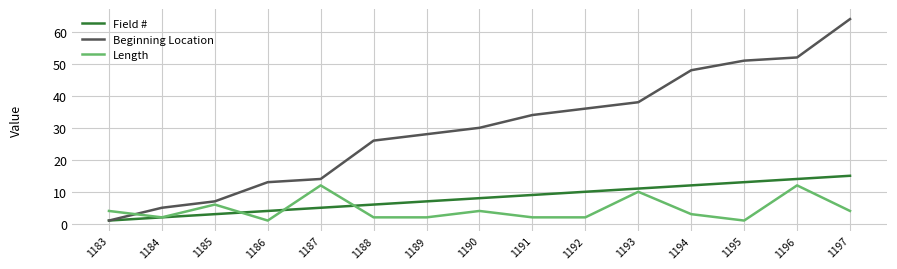

Rank the series by their maximum value, from lowest to highest.

Length, Field #, Beginning Location